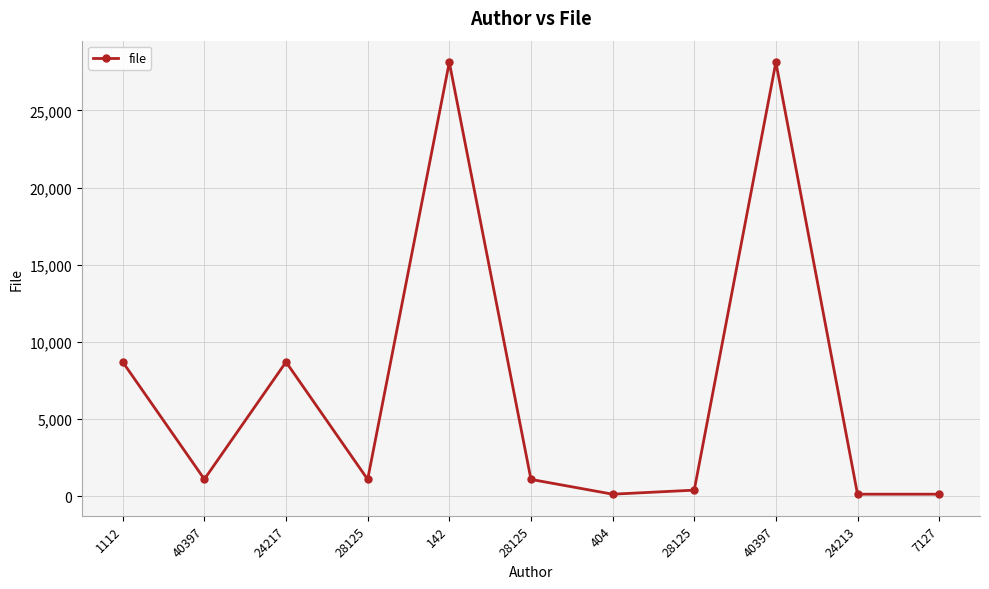

How many lines are shown in the chart?

1